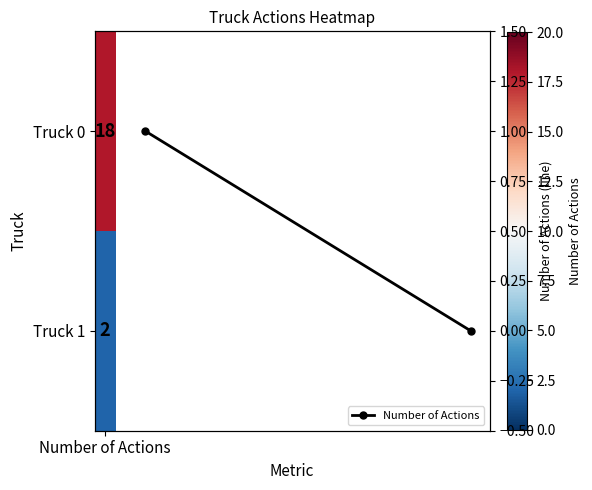

What is the difference between the maximum and minimum values?

1